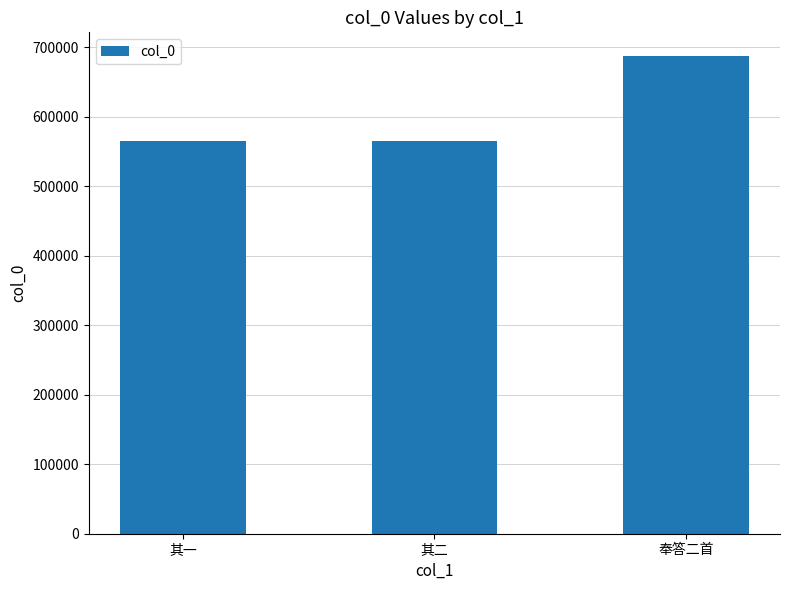

The chart shows a value of 298444 at 其二. True or false?

False